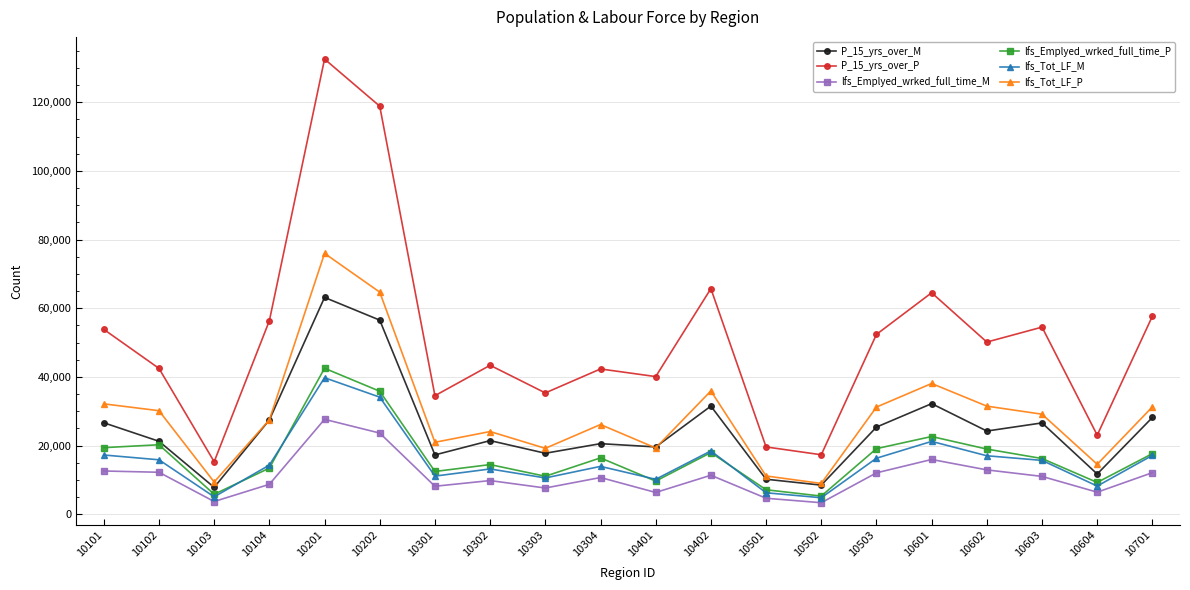

What are all the series names shown in the legend?

P_15_yrs_over_M, P_15_yrs_over_P, lfs_Emplyed_wrked_full_time_M, lfs_Emplyed_wrked_full_time_P, lfs_Tot_LF_M, lfs_Tot_LF_P